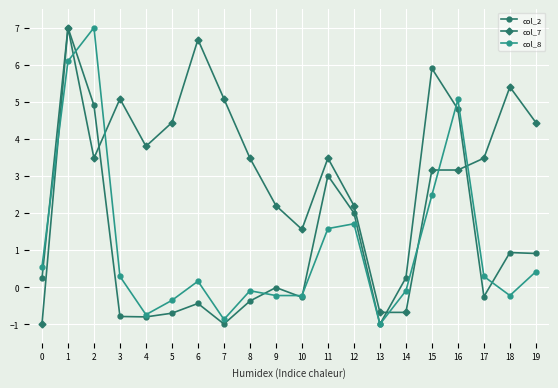

The value of col_7 at 8 is 5.3. True or false?

False